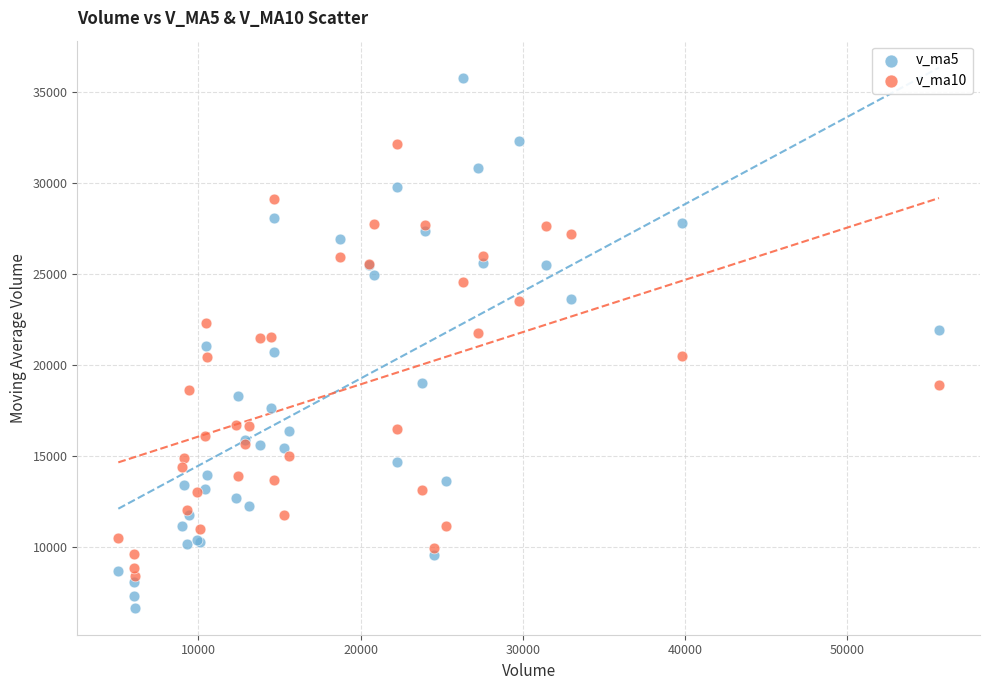

Which series reaches the maximum Y coordinate?

v_ma5